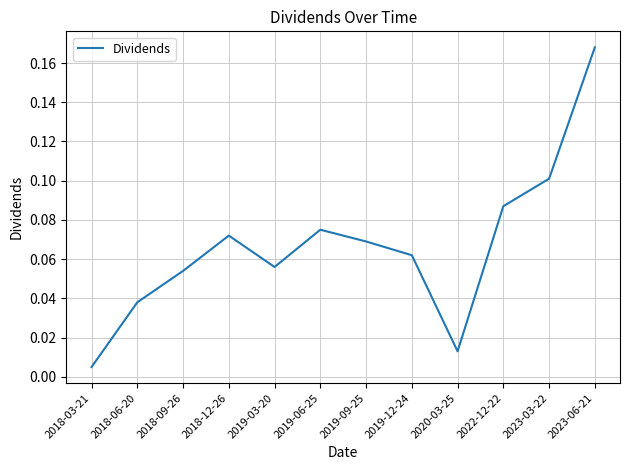

Between 2018-03-21 and 2023-06-21, which is larger?

2023-06-21